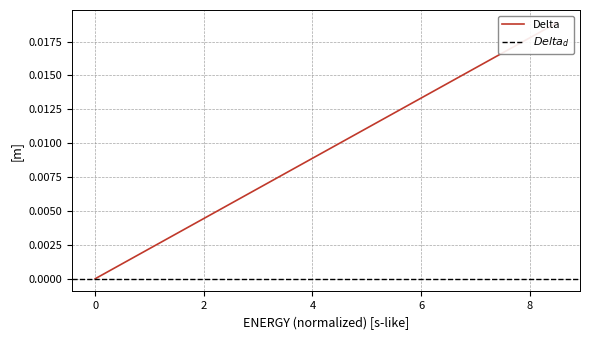

How many positive values are there?

39